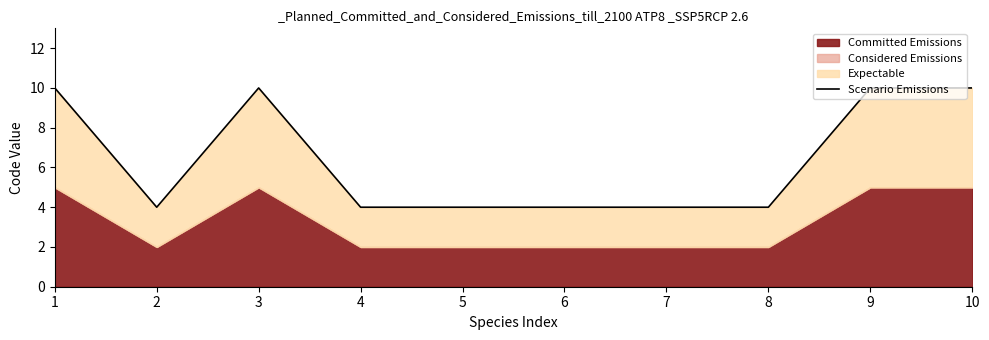

Does the chart have visible grid lines?

No